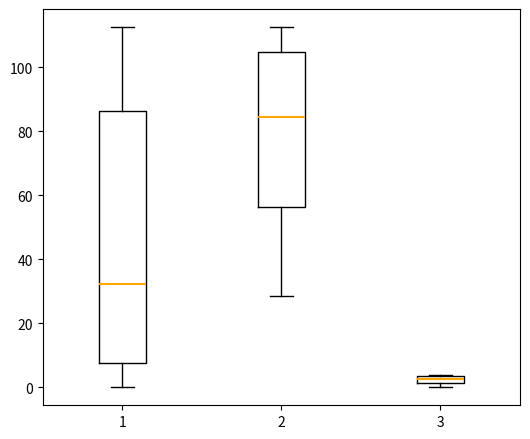

Which box's median line is the highest?

2